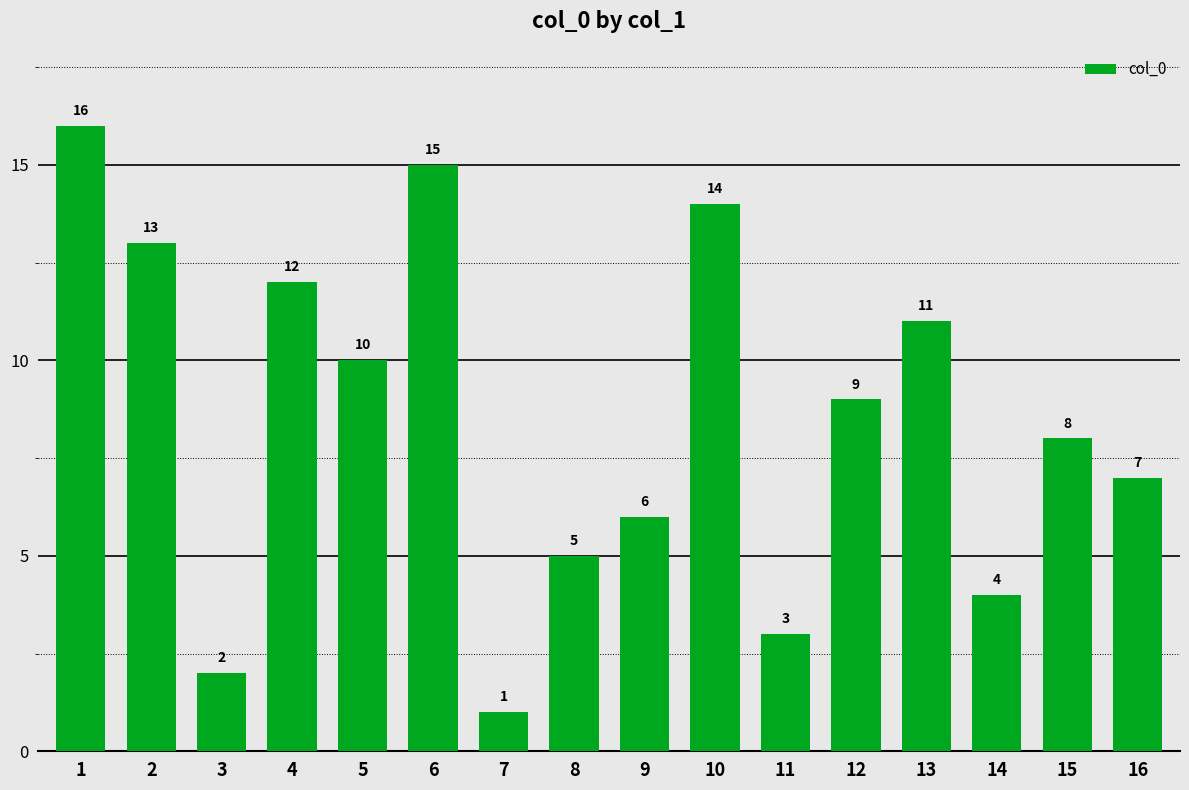

What is the difference between the maximum and minimum values?

15